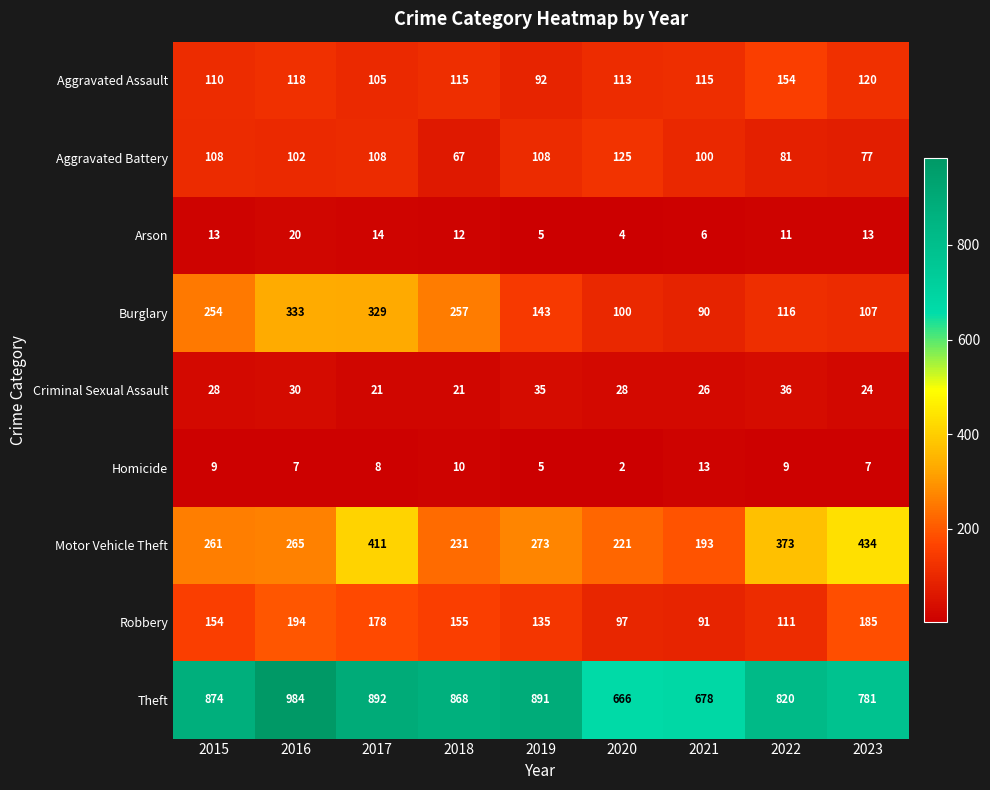

What is the lowest value of the Motor Vehicle Theft series?

193